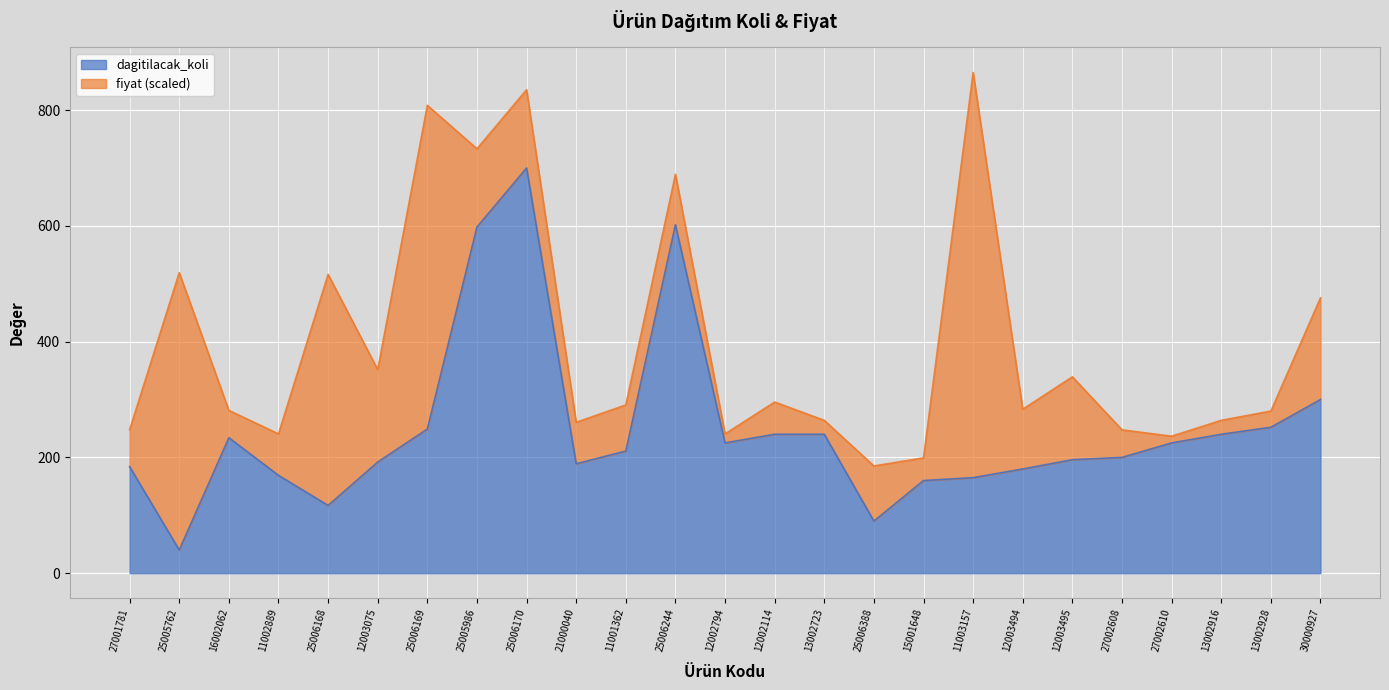

What is the change in value from 25005986 to 13002723?

-358